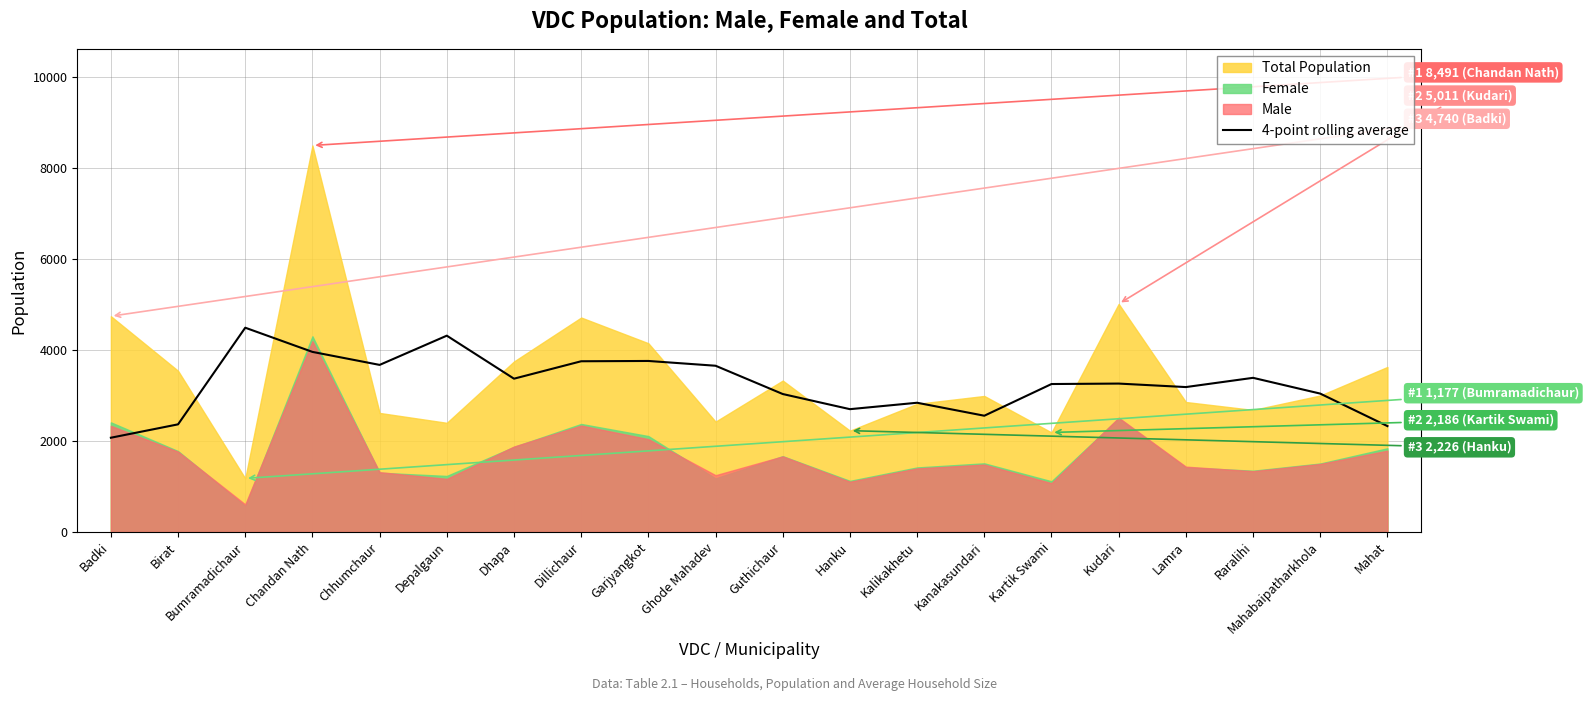

The 4-point rolling average series shows 2697.8 at Hanku. True or false?

True